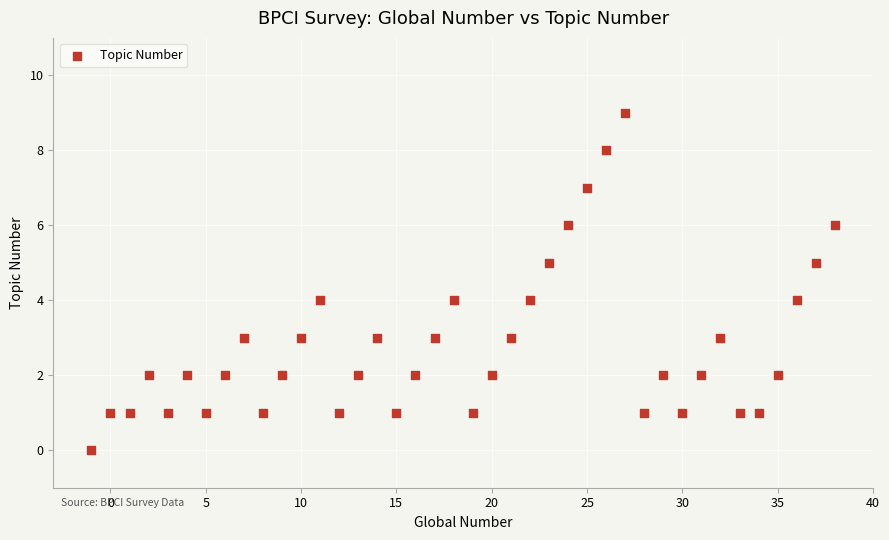

What is the range of Y values (max minus min)?

9